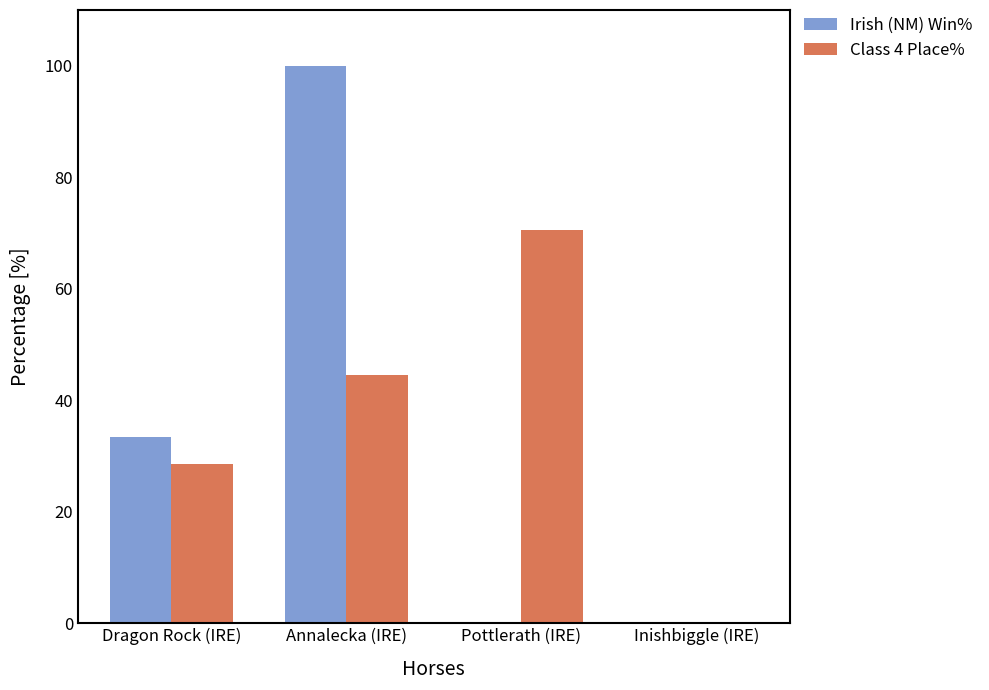

At which category is the sum across all series the highest?

Annalecka (IRE)